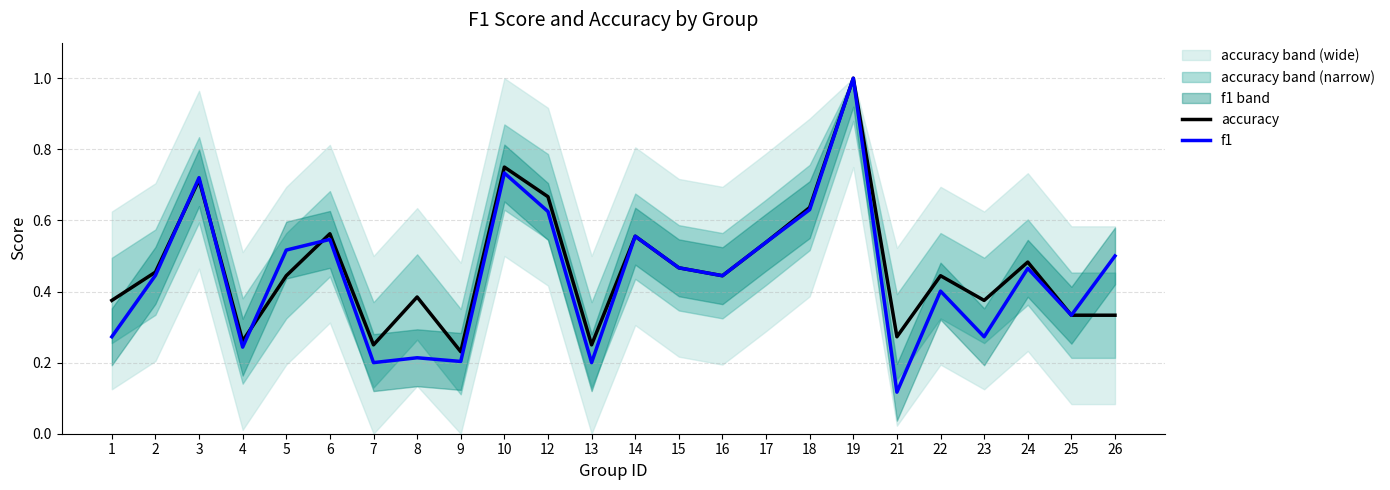

Where is the first local minimum for f1?

4